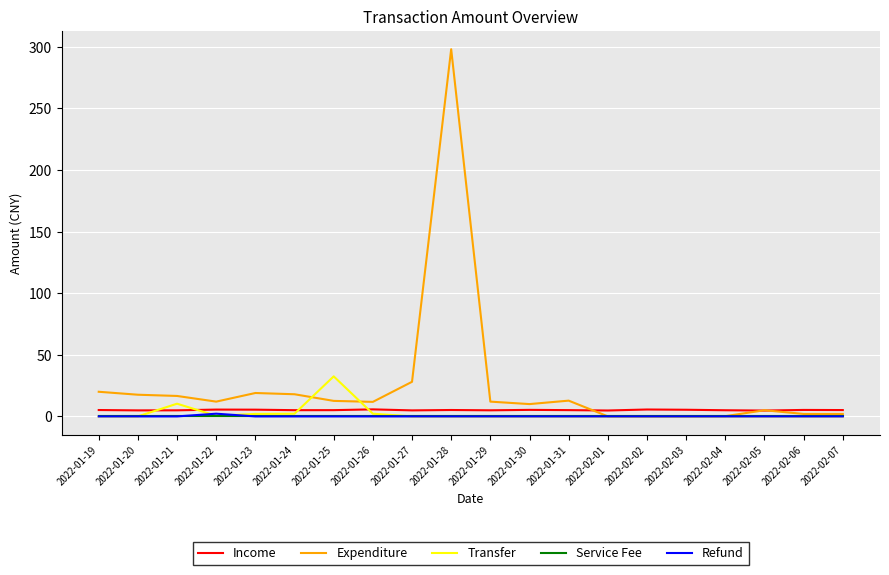

What position from the left is 2022-02-04?

17